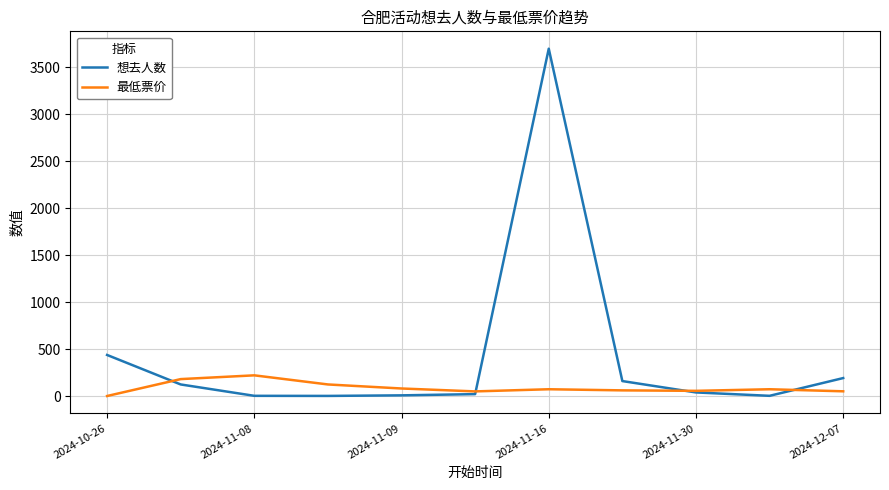

What is the maximum value for 最低票价?

220